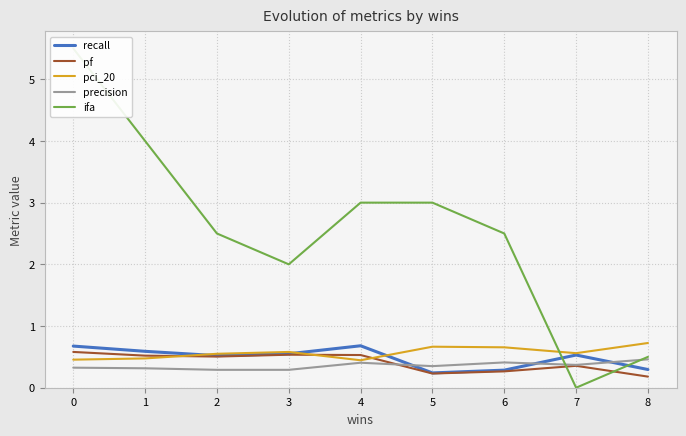

Reading right to left, what are all the values shown in this chart?

recall: 0.3	0.5	0.3	0.2	0.7	0.6	0.5	0.6	0.7
pf: 0.2	0.4	0.3	0.2	0.5	0.5	0.5	0.5	0.6
pci_20: 0.7	0.6	0.7	0.7	0.4	0.6	0.6	0.5	0.5
precision: 0.5	0.4	0.4	0.3	0.4	0.3	0.3	0.3	0.3
ifa: 0.5	0.0	2.5	3.0	3.0	2.0	2.5	4.0	5.5